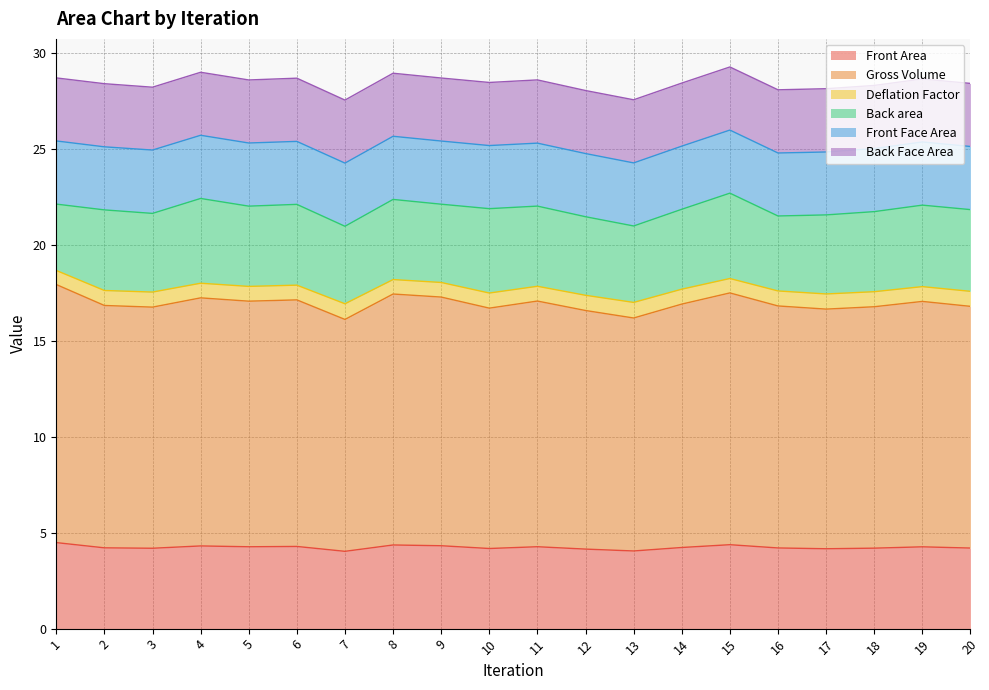

True or false: Gross Volume and Front Area cross at least once.

False